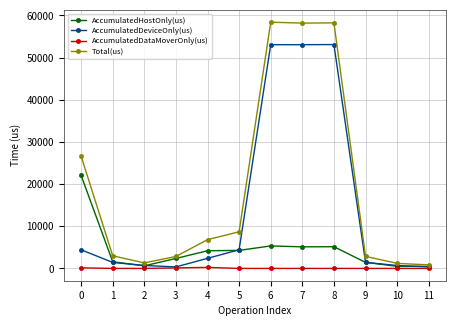

The value of AccumulatedDeviceOnly(us) at 6 is 25640.5. True or false?

False